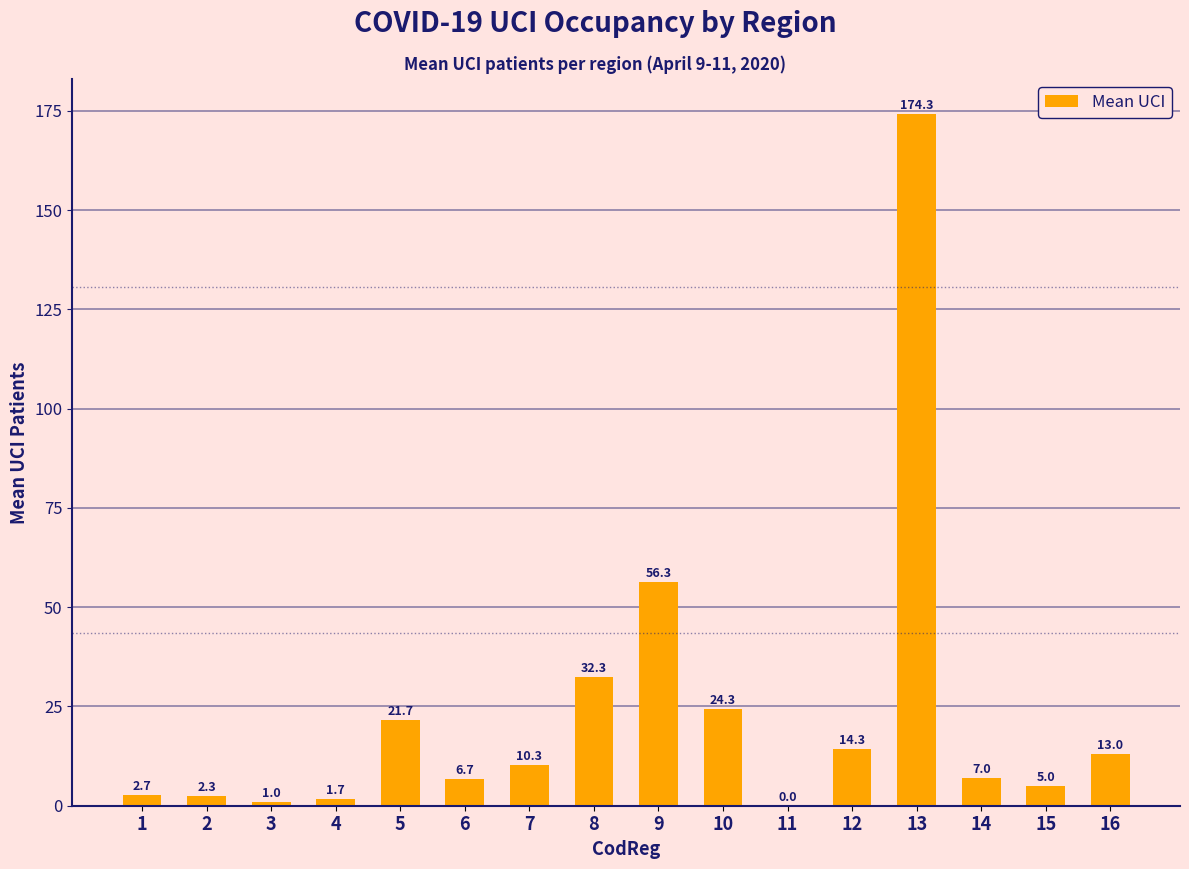

The chart shows a value of 14.3 at 12. True or false?

True